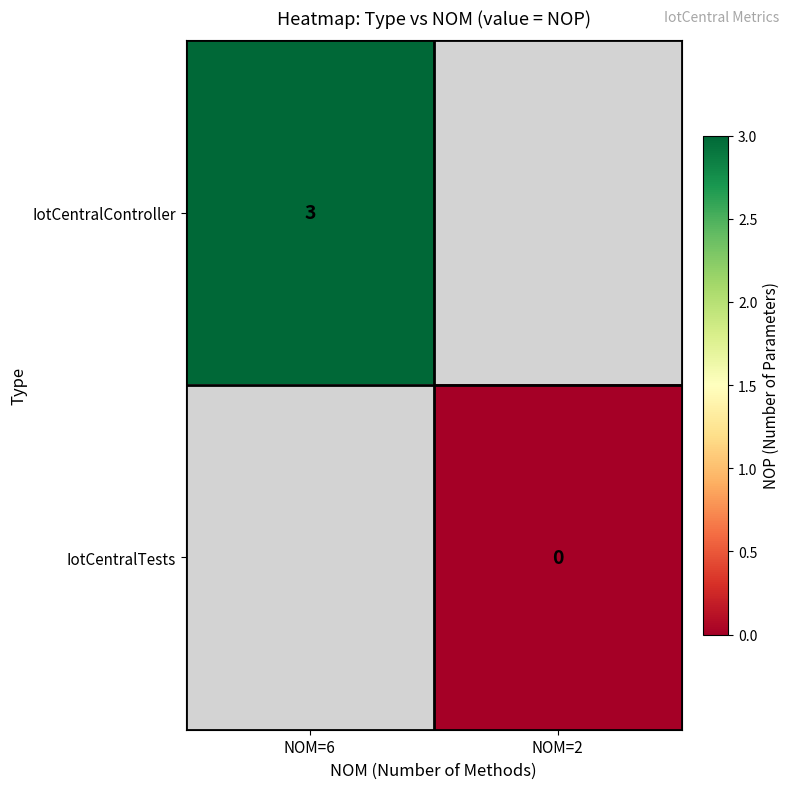

True or false: IotCentralController has a value of 3 at NOM=6.

True